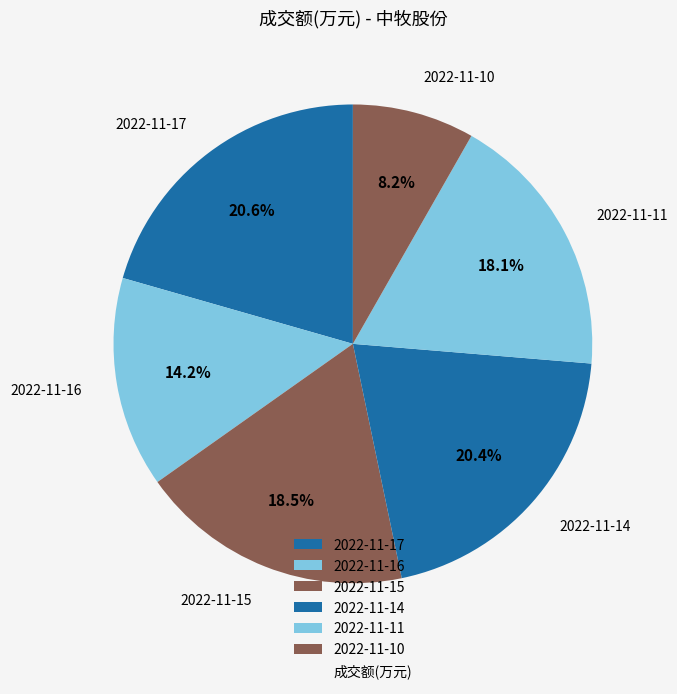

What percentage is NOT represented by 2022-11-16?

85.8%